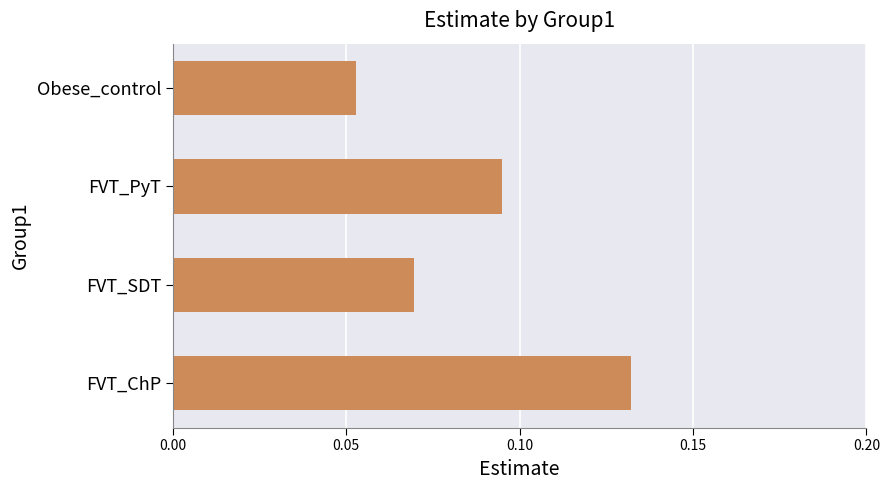

List the labels in order of value, smallest first.

Obese_control, FVT_SDT, FVT_PyT, FVT_ChP